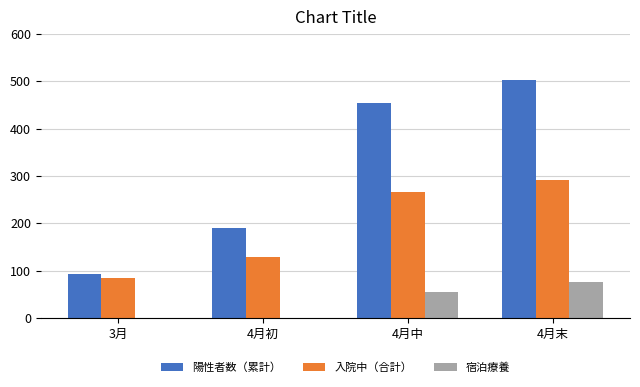

Reading left to right, list all the values displayed in this chart.

陽性者数（累計）: 3月=93	4月初=190	4月中=454	4月末=502
入院中（合計）: 3月=85	4月初=129	4月中=266	4月末=291
宿泊療養: 3月=0	4月初=0	4月中=54	4月末=76